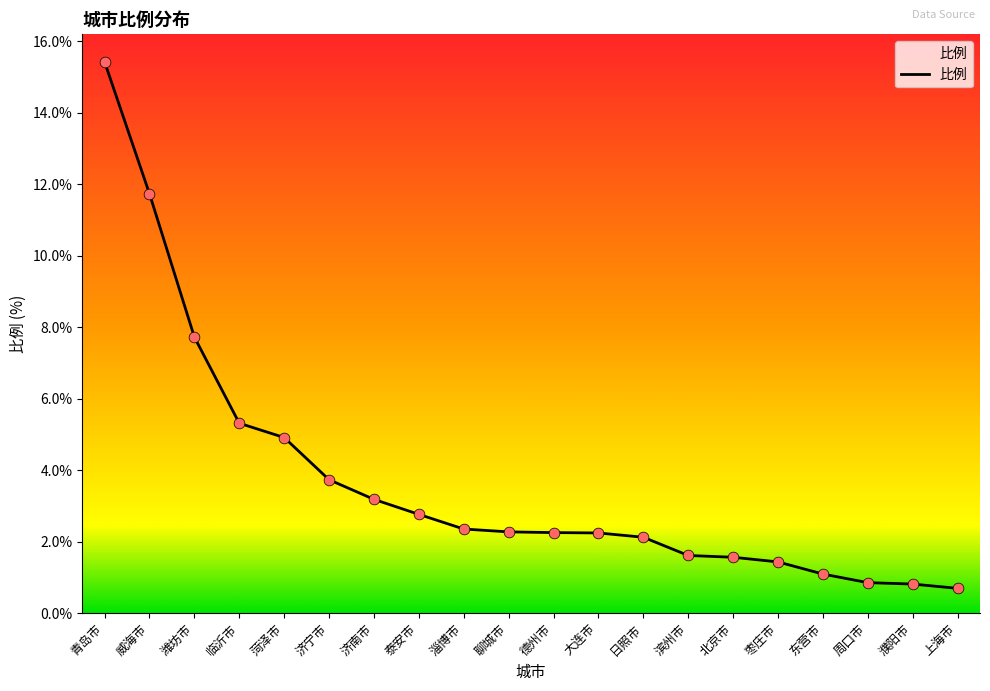

What is the change in value from 威海市 to 周口市?

-10.9